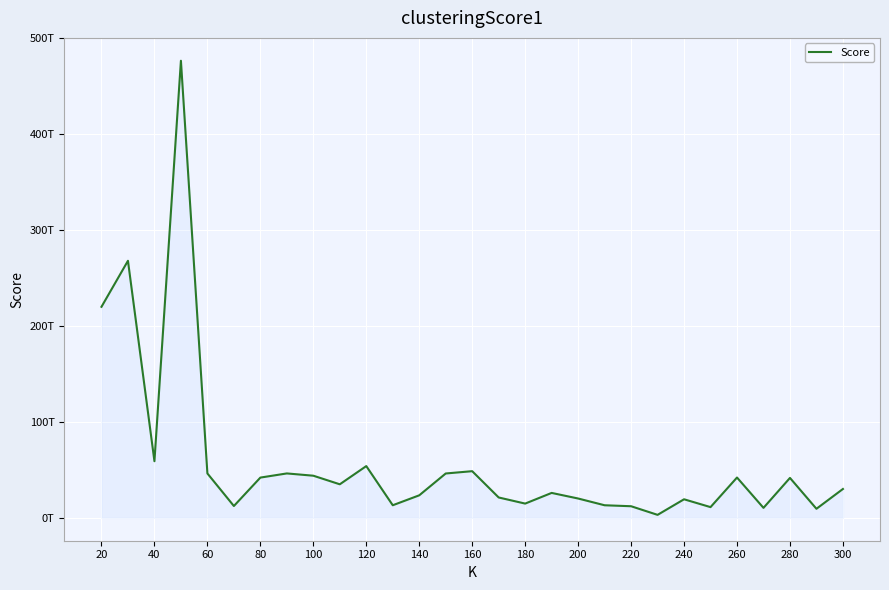

Does the chart have visible grid lines?

Yes